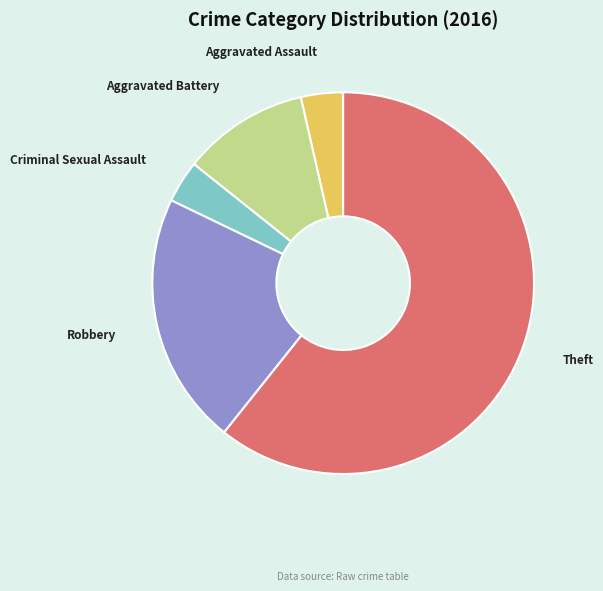

Which slice is the largest?

Theft